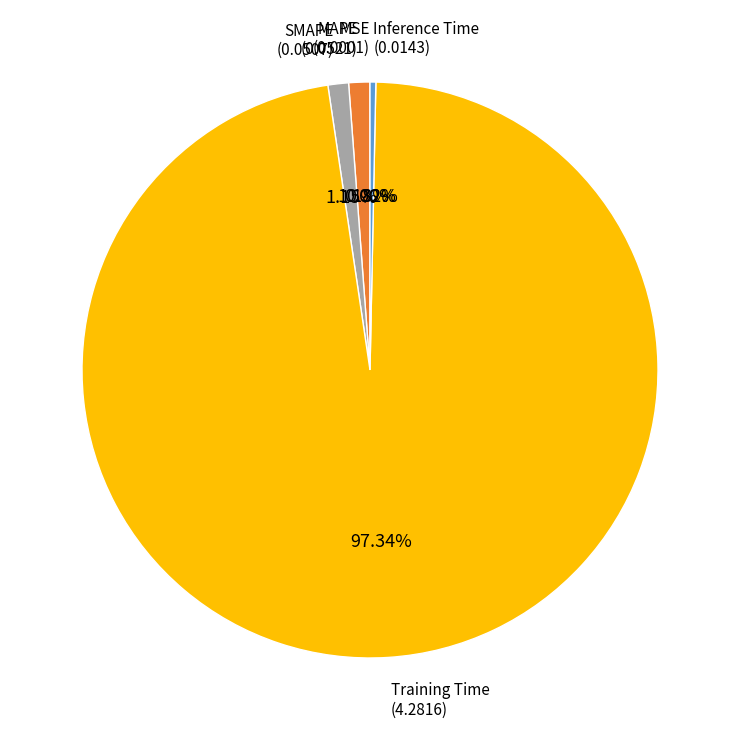

Is there any slice that represents more than half of the pie?

Yes